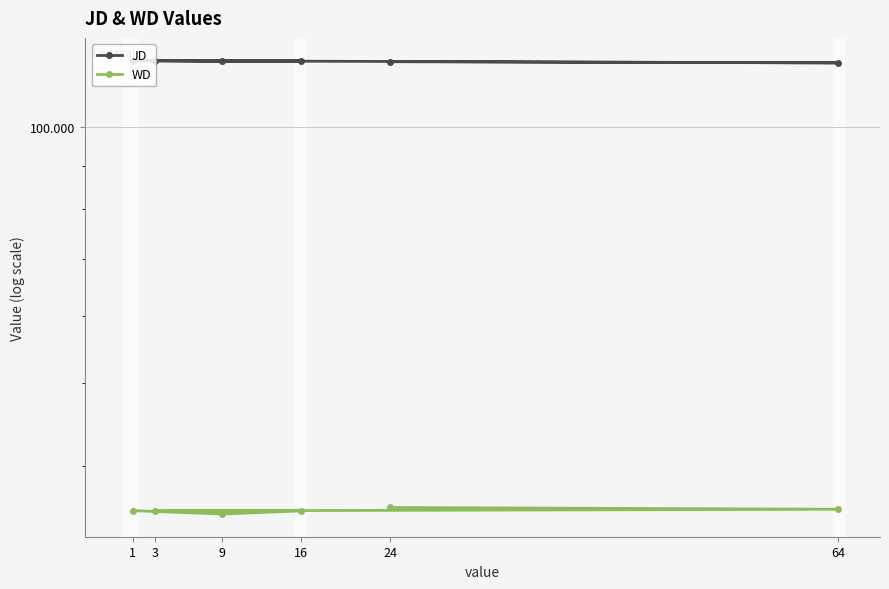

True or false: WD and JD intersect in this chart.

False